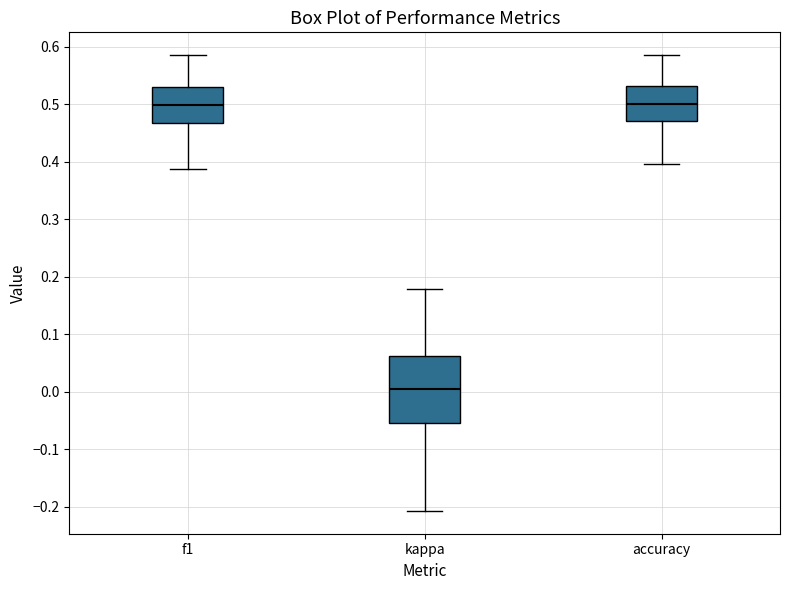

Where is the lower edge of the box for f1 on the y-axis? The values are not printed on the chart, so give them approximately, as read against the axis.

0.47